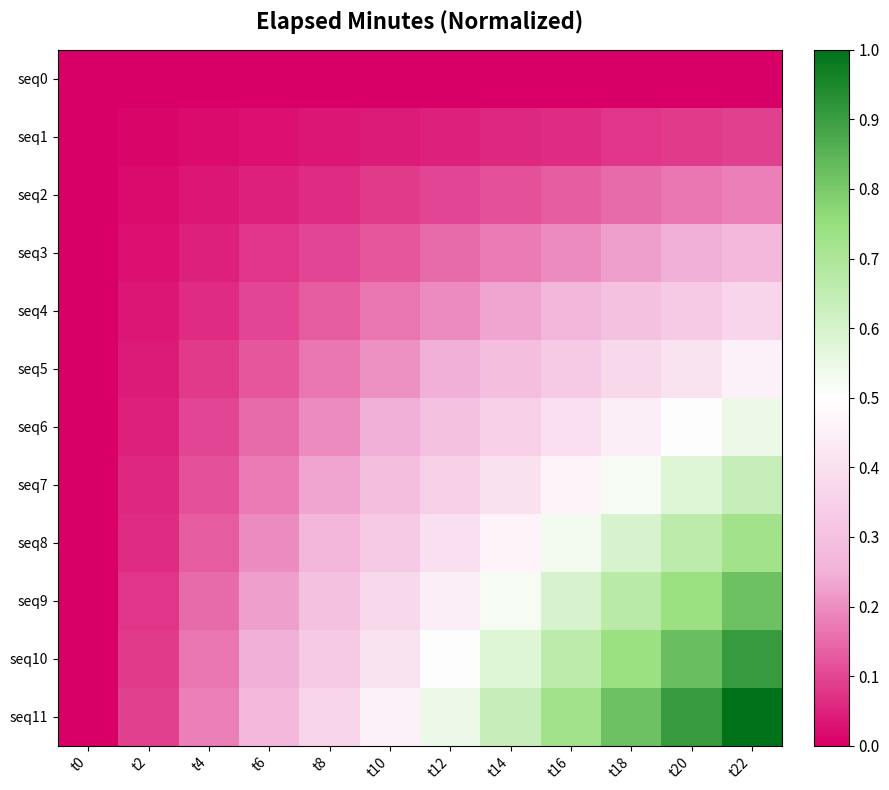

Is the value of seq8 at t16 greater than the value of seq9 at t12?

Yes